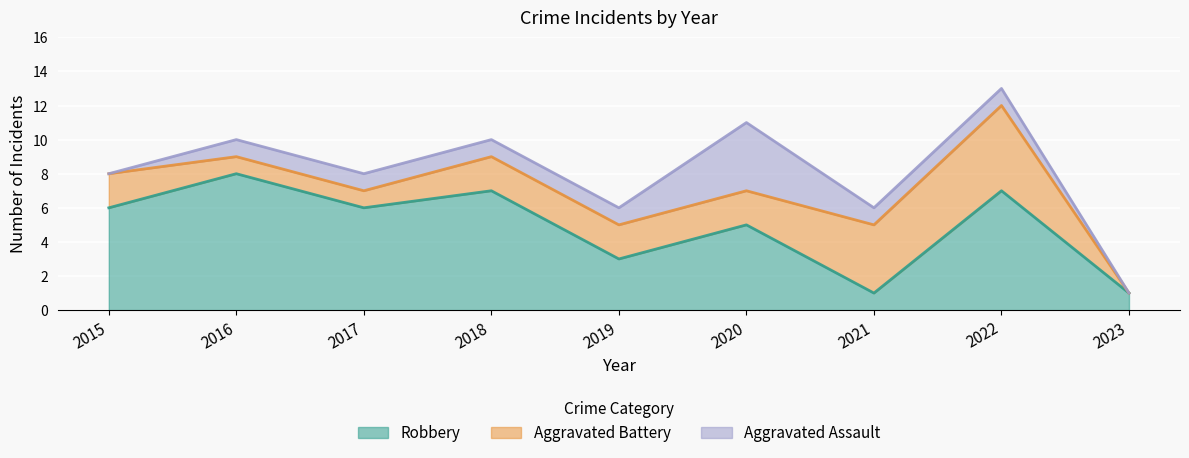

At how many categories does at least one series exceed 1?

8